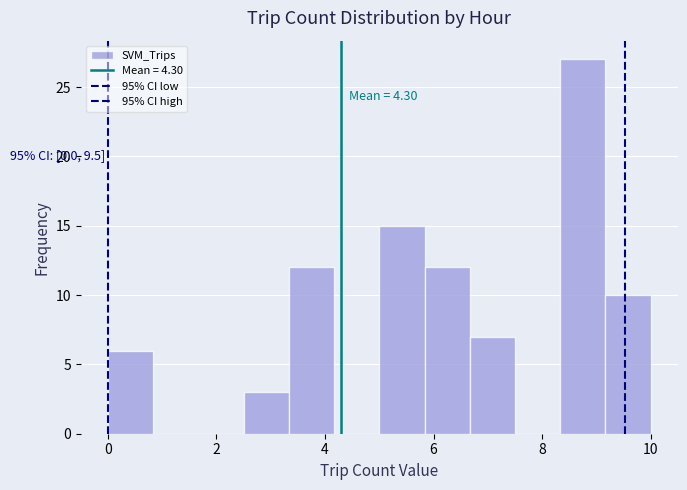

Which range on the x-axis has the tallest bar?

8.4 to 9.2